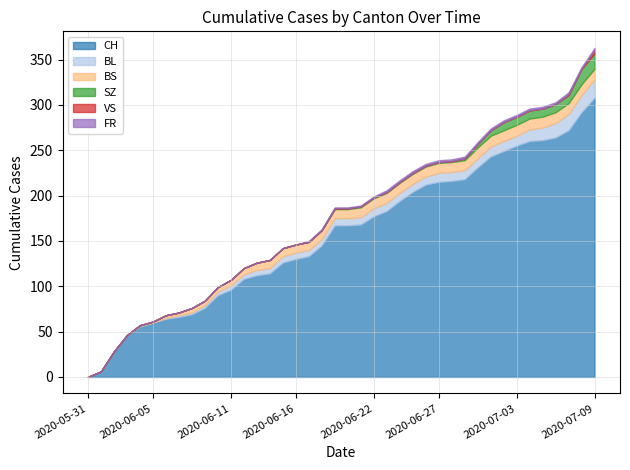

What is the sum of the BS values at 2020-06-16 and 2020-06-23?

20